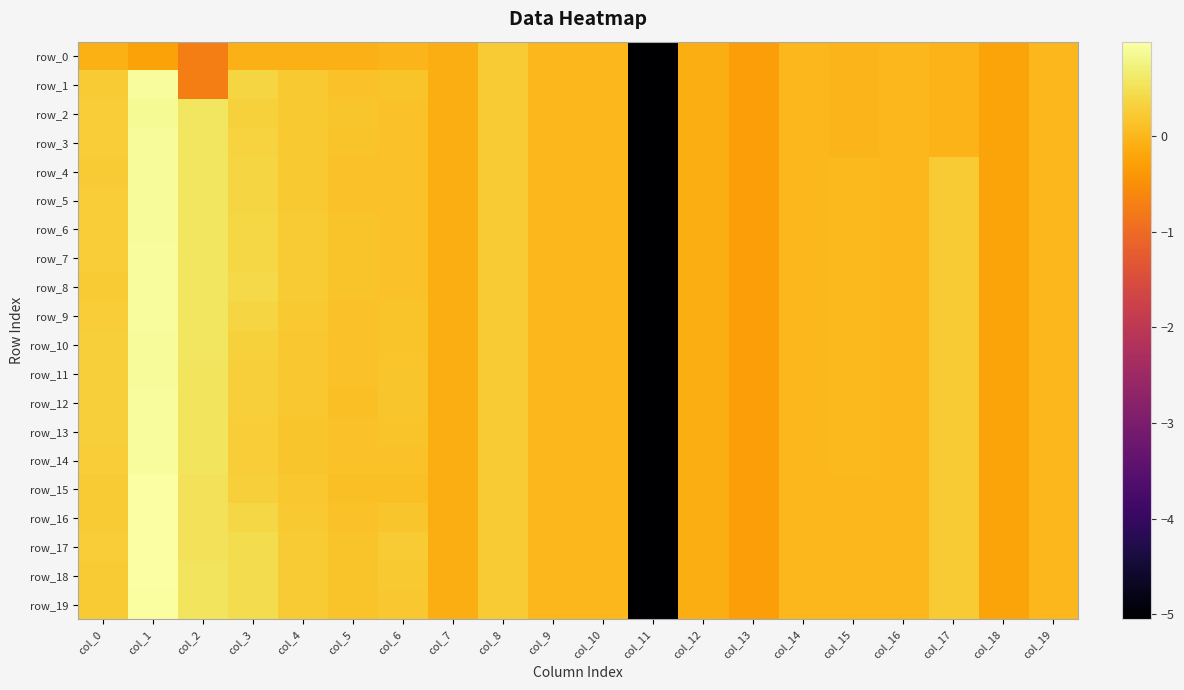

What is the total value across all series at col_10?

0.2